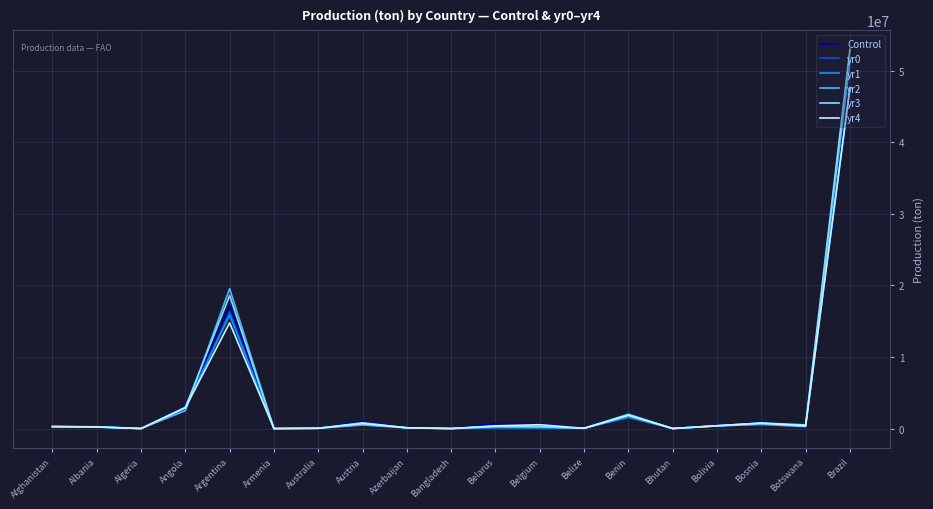

Which category has the highest value across all series?

Brazil